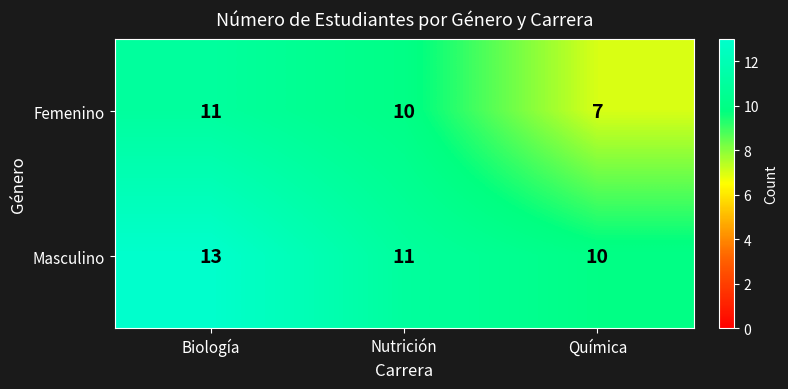

The value of Femenino at Biología is 11. True or false?

True